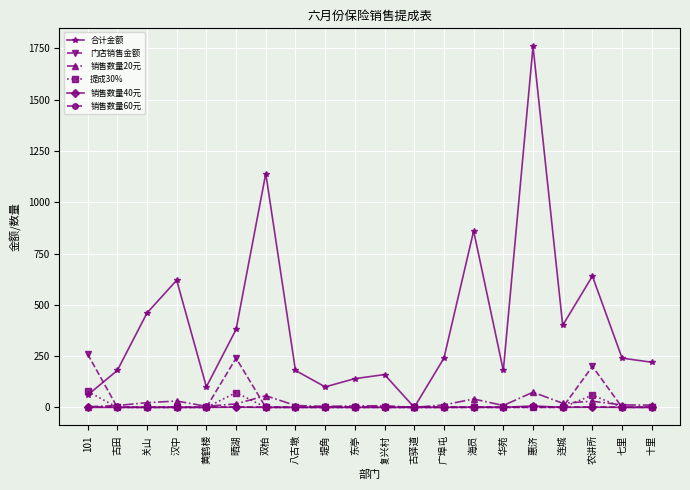

Count the number of categories in the chart.

20